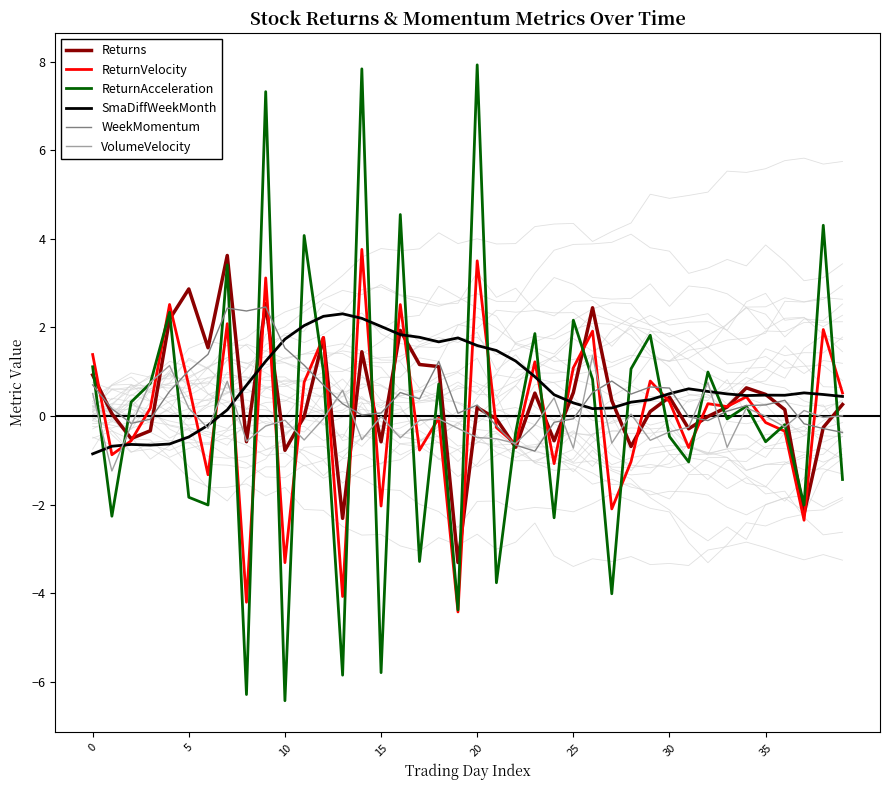

Does the chart display data point markers on the line(s)?

No